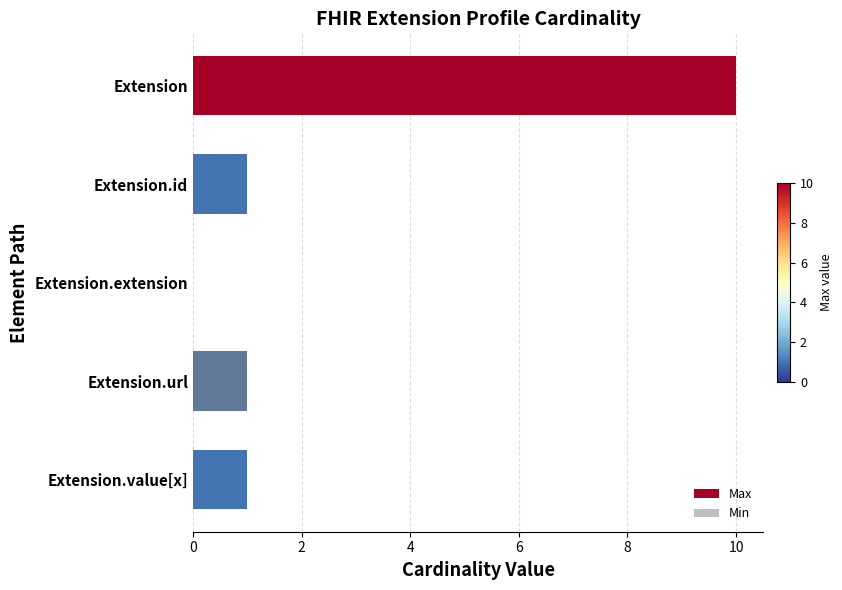

Which series changed the most between 2 and 4?

Max